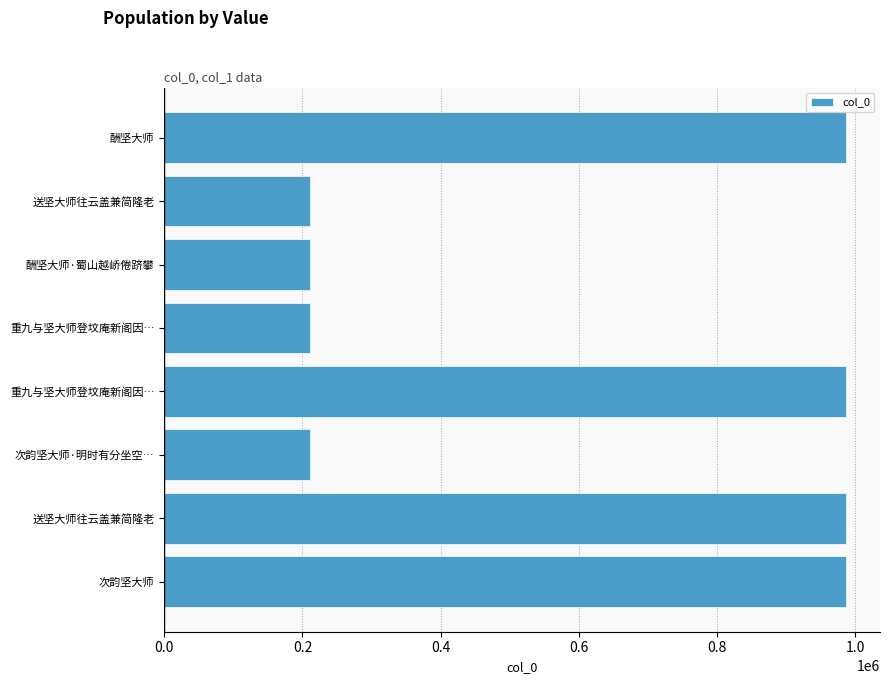

How many data points does each series have?

8